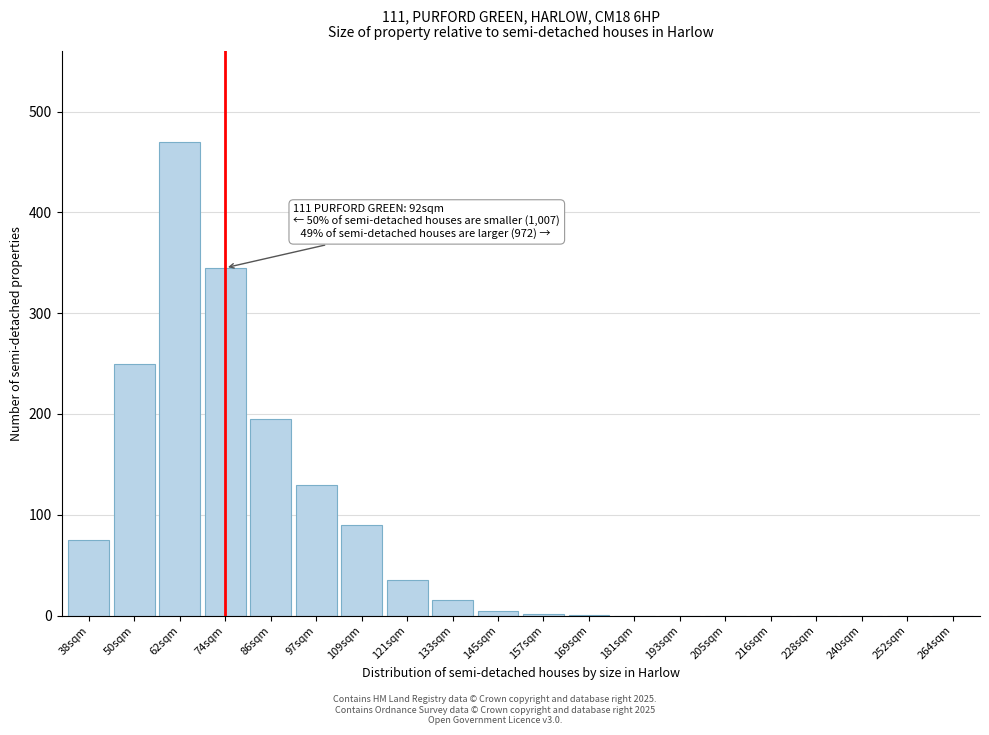

Where is the data nearest to the value 235?

50sqm